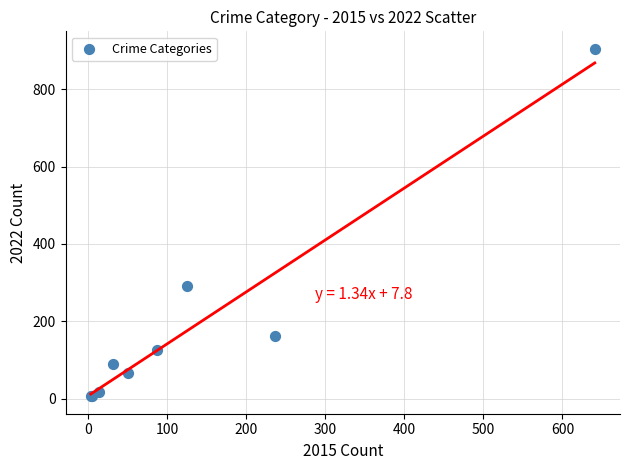

What Y value in the scatter plot is closest to 455?

291